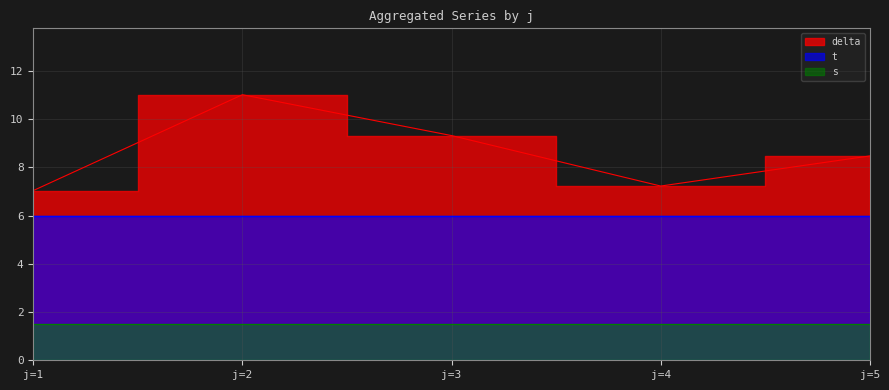

Does the chart have visible grid lines?

Yes